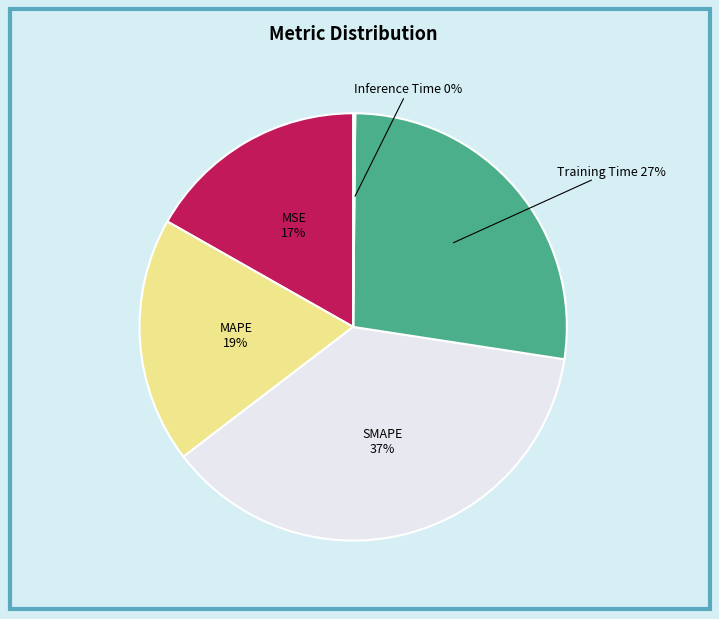

To the nearest percent, what is the combined percentage of Training Time and SMAPE?

64%